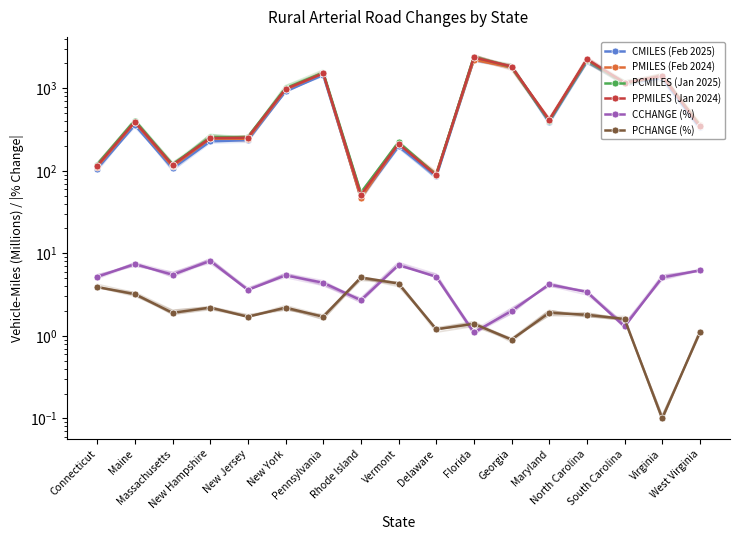

What position from the left is South Carolina?

15